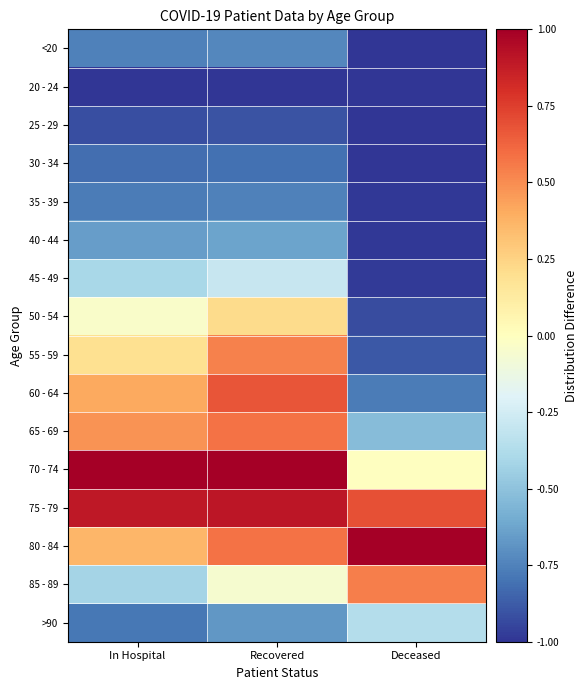

Rank the series at Deceased from highest to lowest value.

80 - 84, 75 - 79, 85 - 89, 70 - 74, >90, 65 - 69, 60 - 64, 55 - 59, 50 - 54, 45 - 49, 40 - 44, 35 - 39, 30 - 34, <20, 25 - 29, 20 - 24